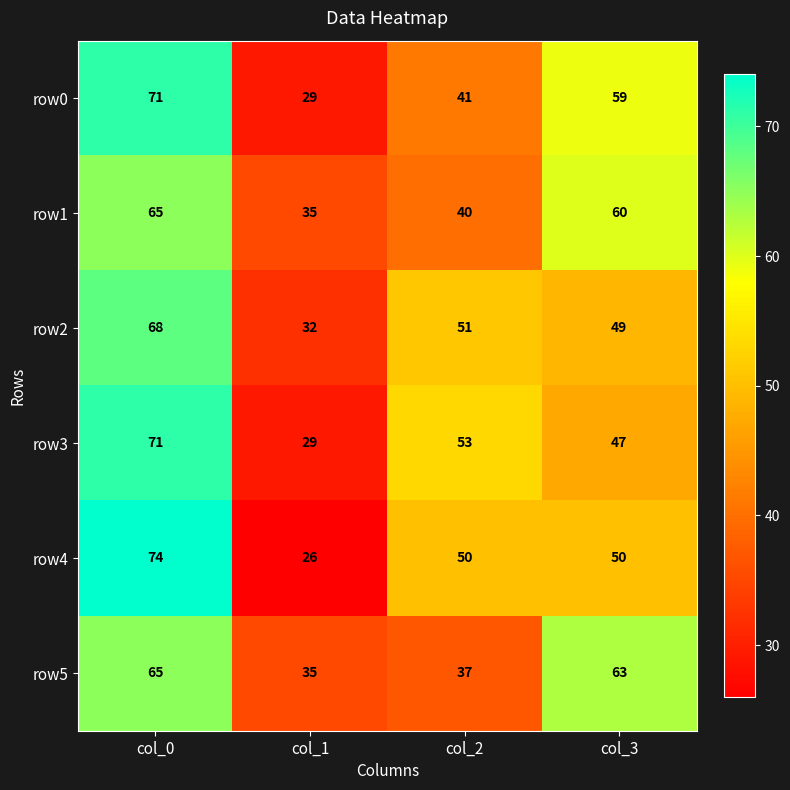

List the labels in order of row2 value, largest first.

col_0, col_2, col_3, col_1